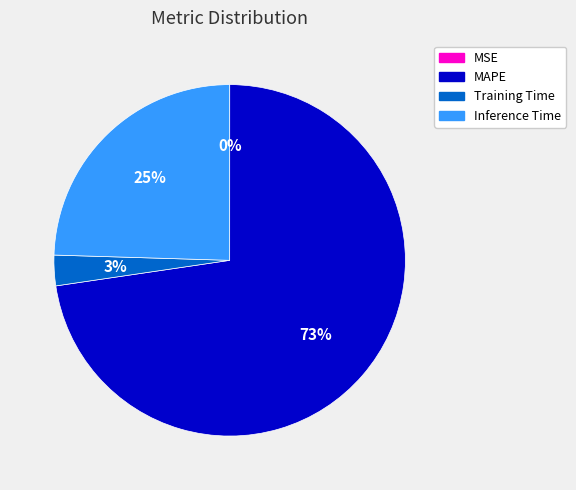

To the nearest percent, what is the average slice percentage?

25%